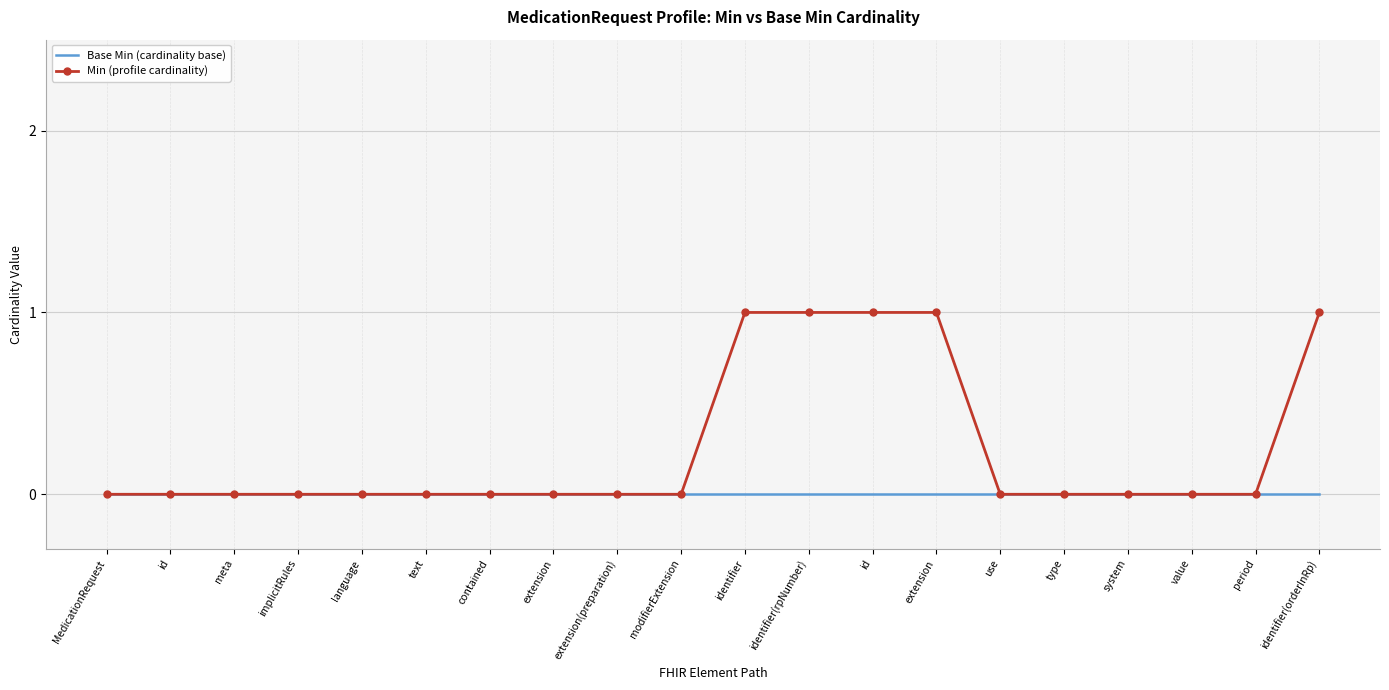

What are all the series names shown in the legend?

Base Min (cardinality base), Min (profile cardinality)